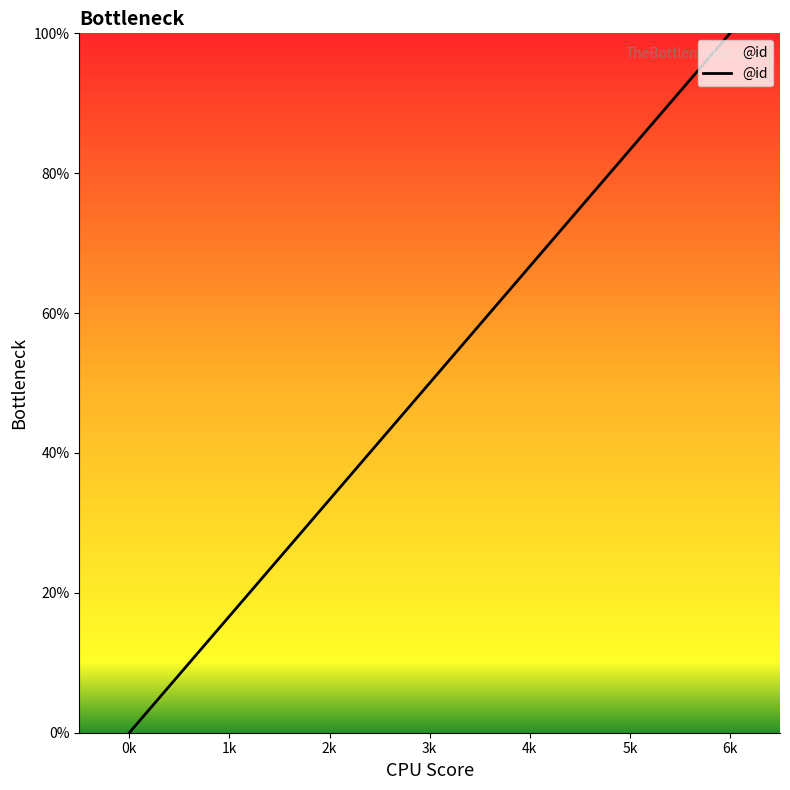

What value does the data have at 1k?

16.7